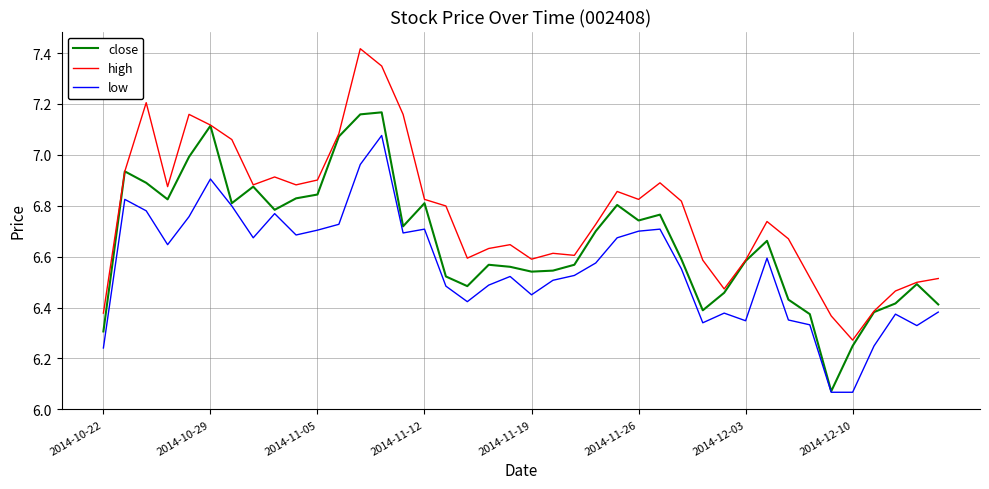

Which series has the largest total across all categories?

high